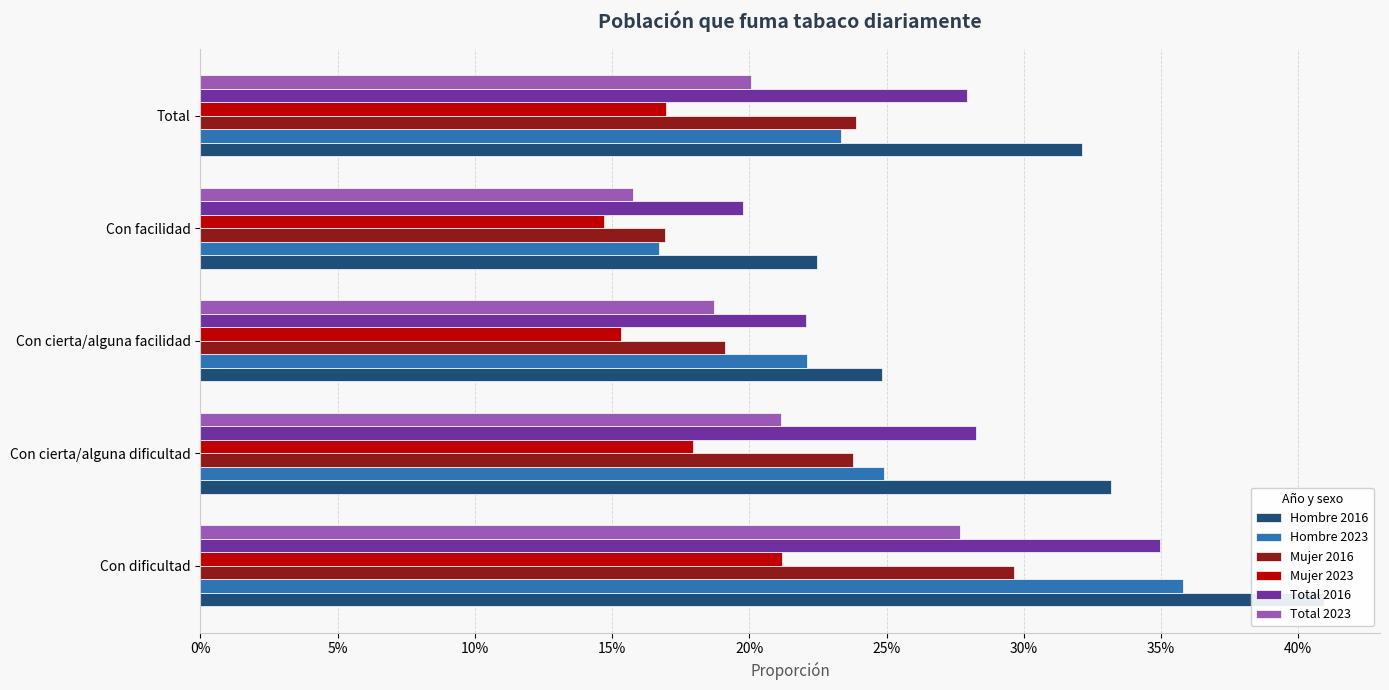

Reading left to right, list all the values displayed in this chart.

Hombre 2016: 0.4	0.3	0.2	0.2	0.3
Hombre 2023: 0.4	0.2	0.2	0.2	0.2
Mujer 2016: 0.3	0.2	0.2	0.2	0.2
Mujer 2023: 0.2	0.2	0.2	0.1	0.2
Total 2016: 0.3	0.3	0.2	0.2	0.3
Total 2023: 0.3	0.2	0.2	0.2	0.2